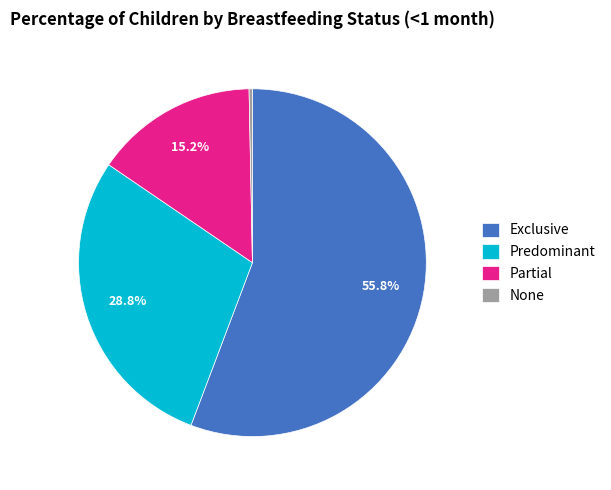

To the nearest percent, what is the average slice percentage?

25%